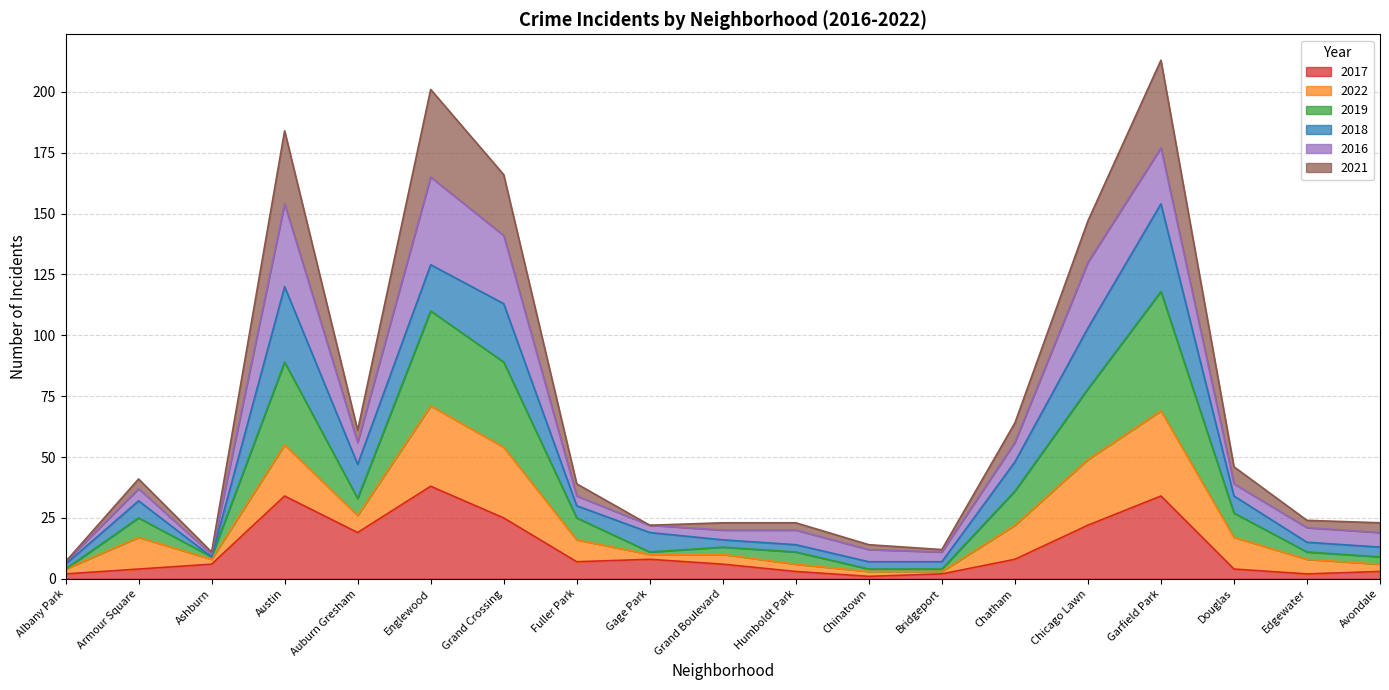

What is the sum of the 2017 values at Garfield Park and Albany Park?

36